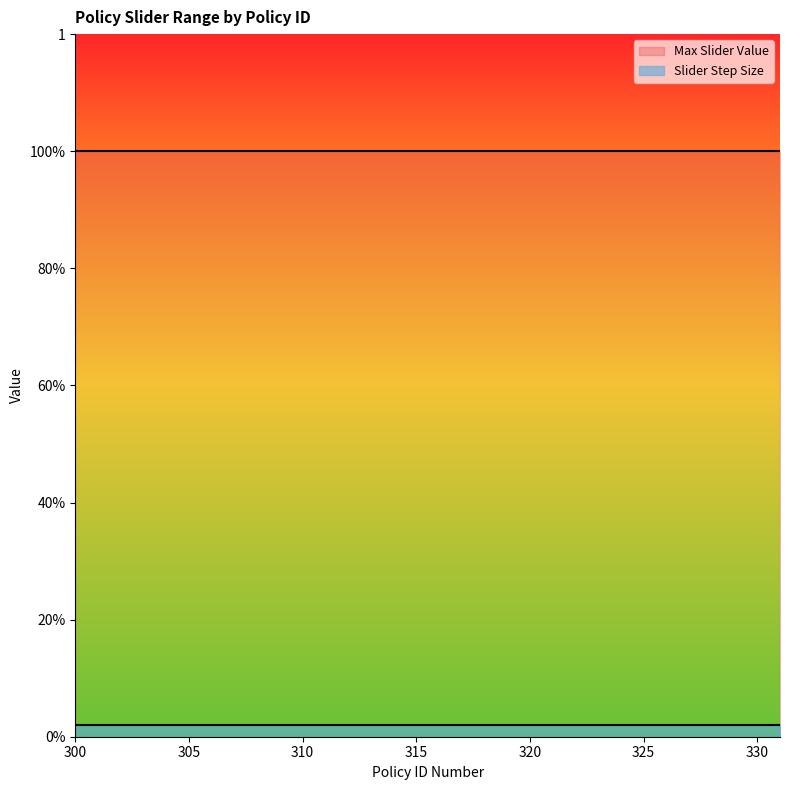

Which category has the highest value in the Max Slider Value series?

300